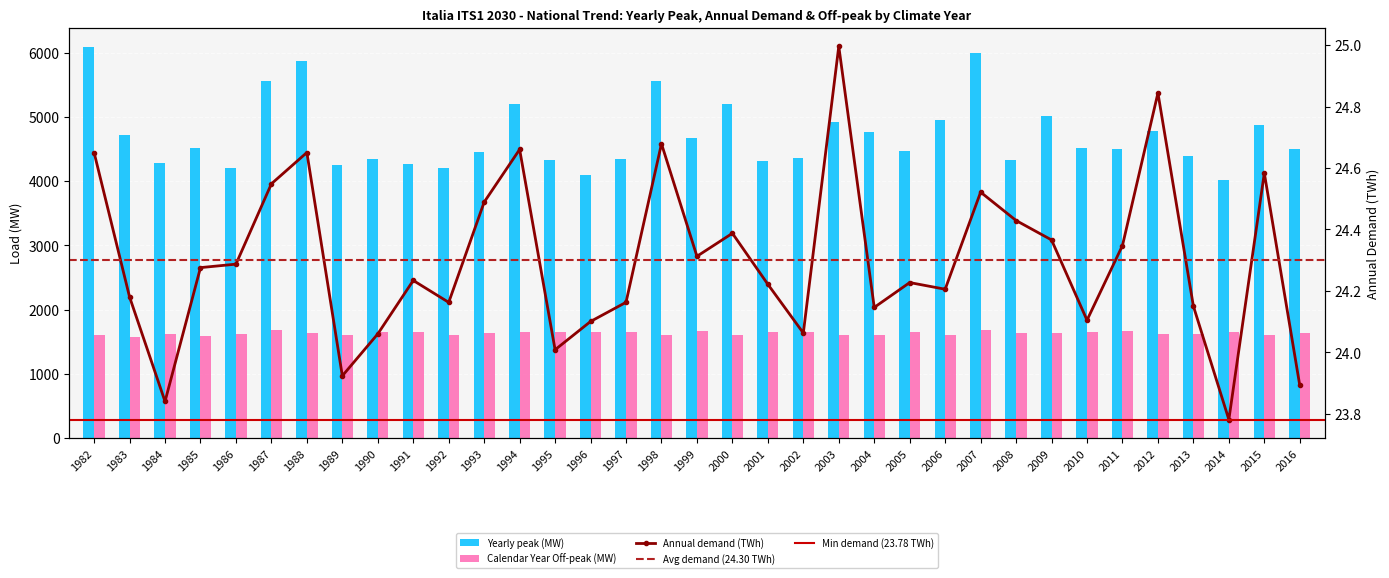

List the labels in order of Yearly peak (MW) value, largest first.

1982, 2007, 1988, 1998, 1987, 2000, 1994, 2009, 2006, 2003, 2015, 2012, 2004, 1983, 1999, 1985, 2010, 2011, 2016, 2005, 1993, 2013, 2002, 1990, 1997, 1995, 2008, 2001, 1984, 1991, 1989, 1992, 1986, 1996, 2014